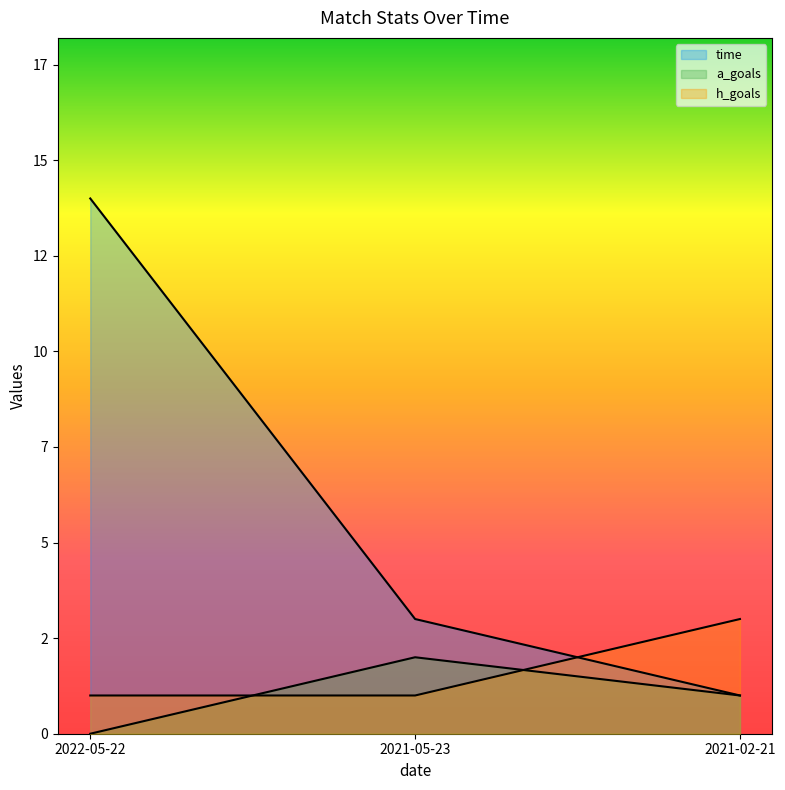

How many lines are shown in the chart?

3